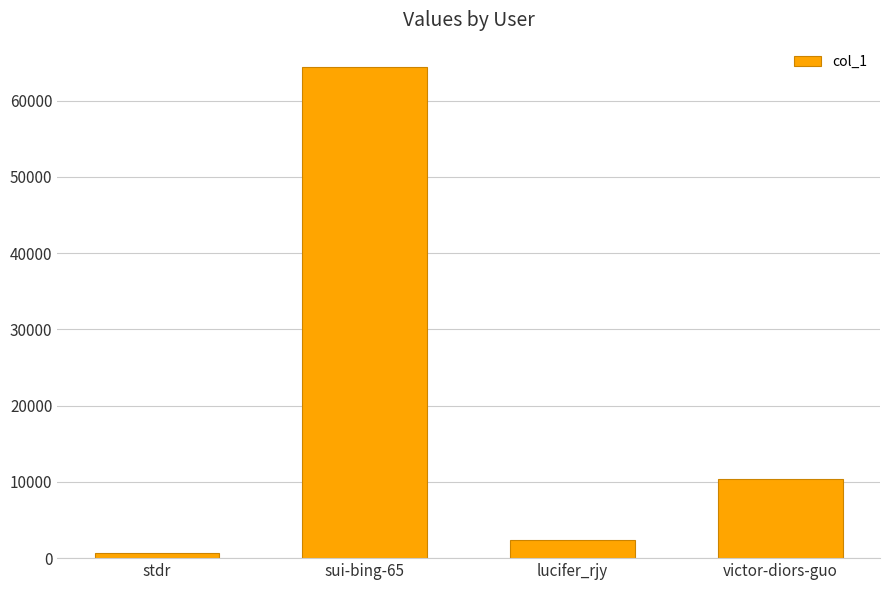

Where does the data first go above 10315?

sui-bing-65